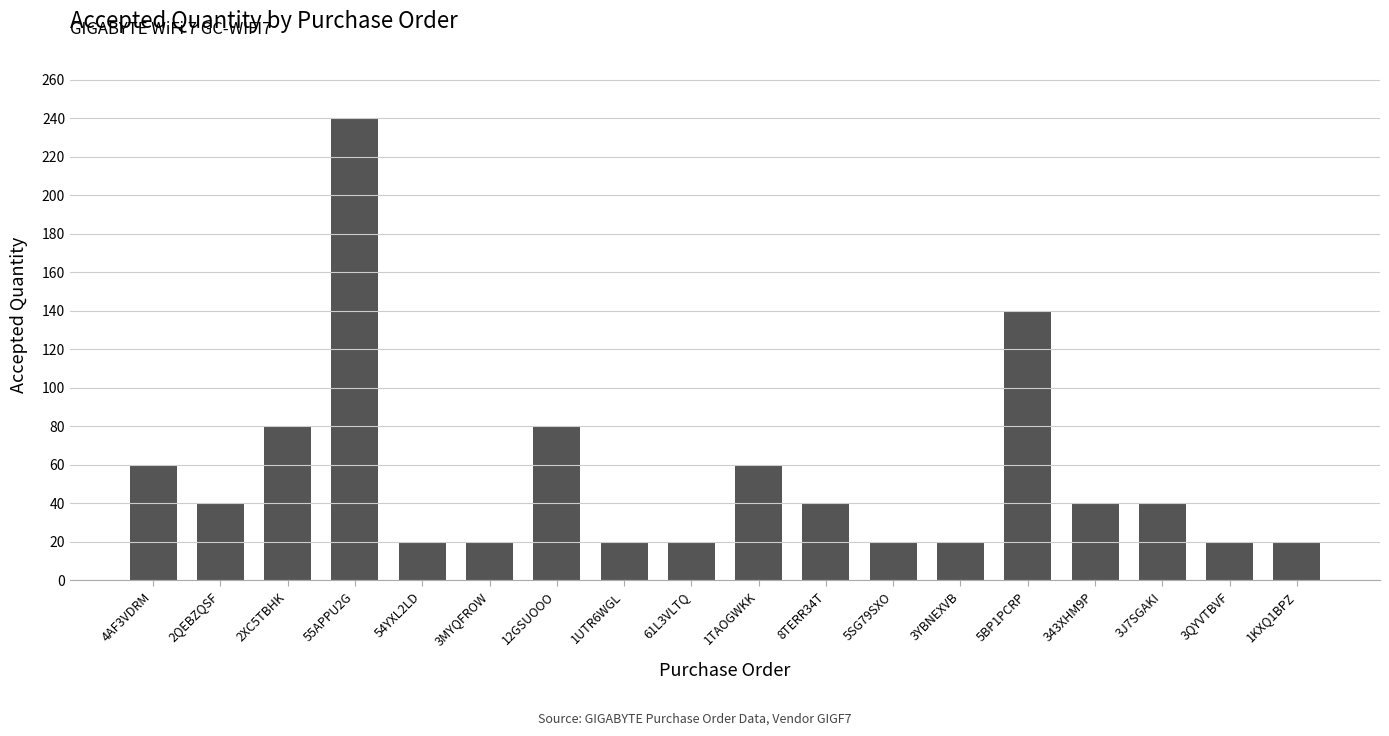

What is the sum of the values at 1UTR6WGL and 3MYQFROW?

40